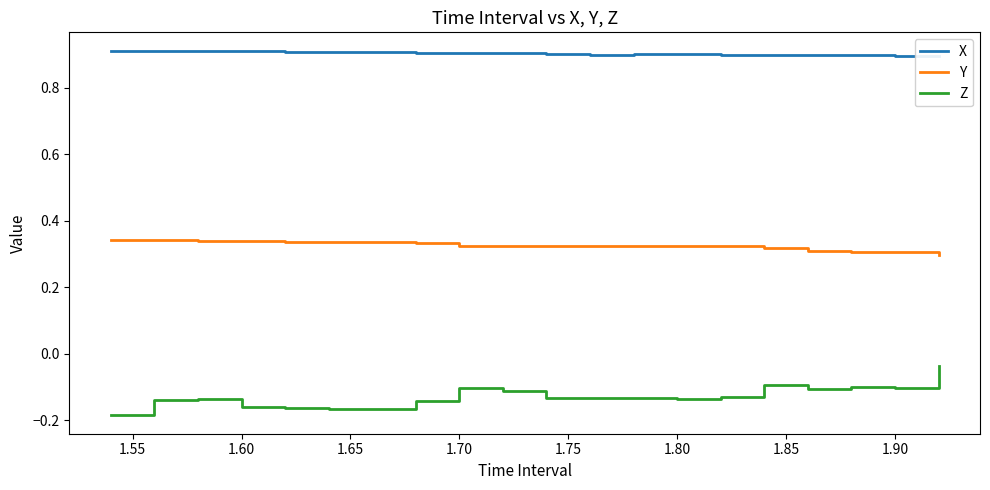

True or false: Z and Y cross at least once.

False